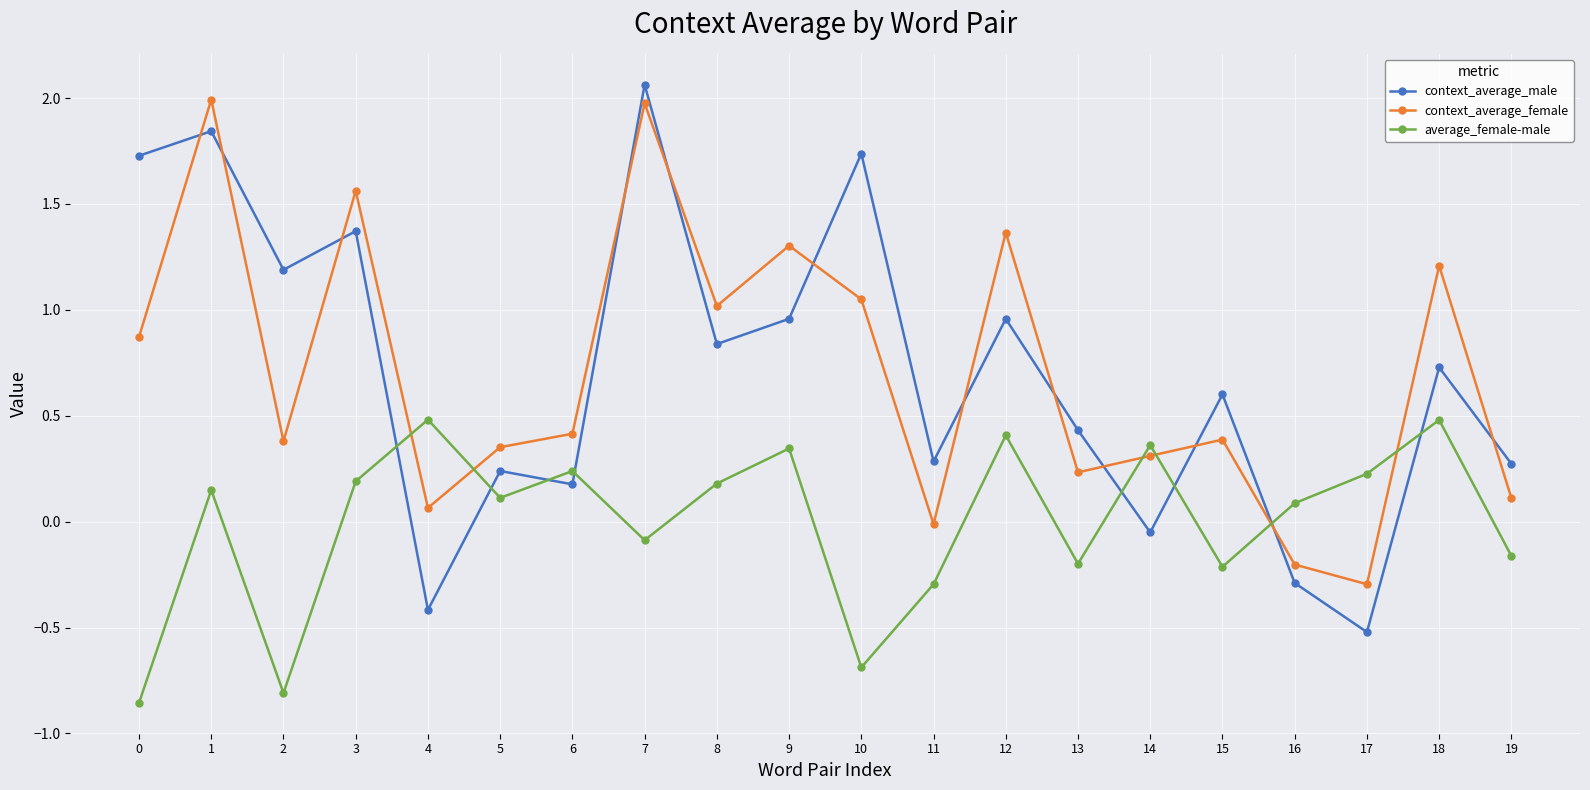

Is this an area chart (filled region under the line)?

No